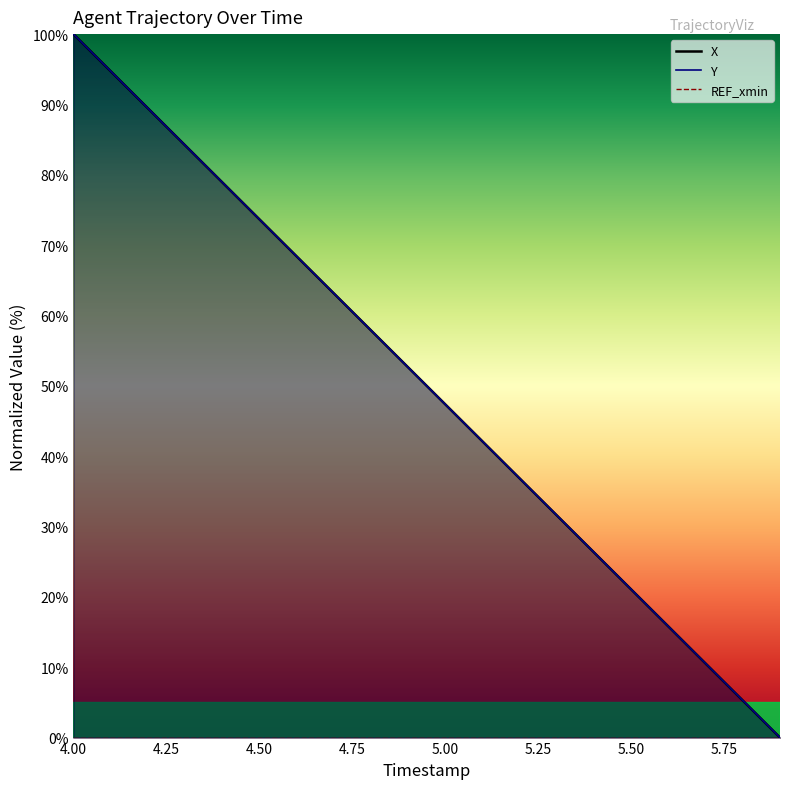

What is the maximum value shown in the chart?

100.0